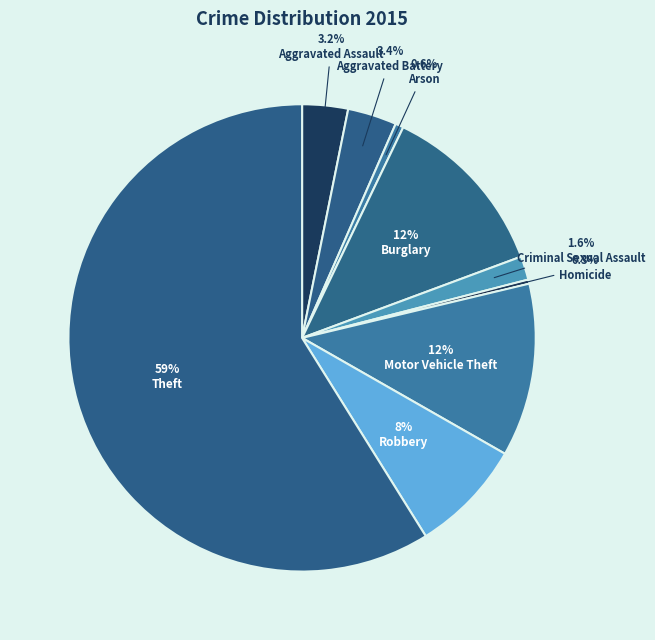

To the nearest percent, what portion does Criminal Sexual Assault represent?

2%